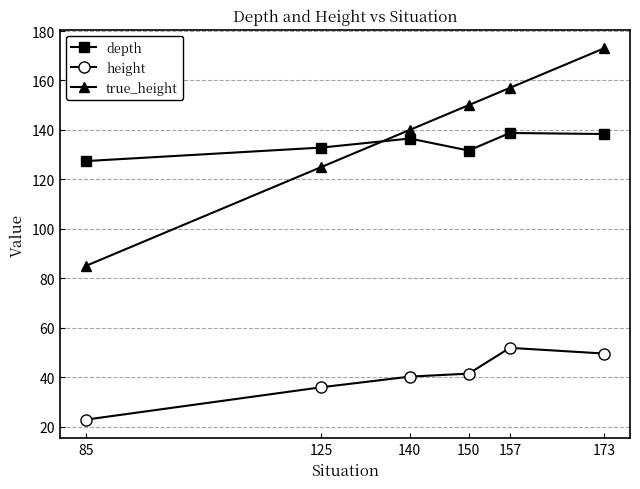

Which series has the largest total across all categories?

true_height